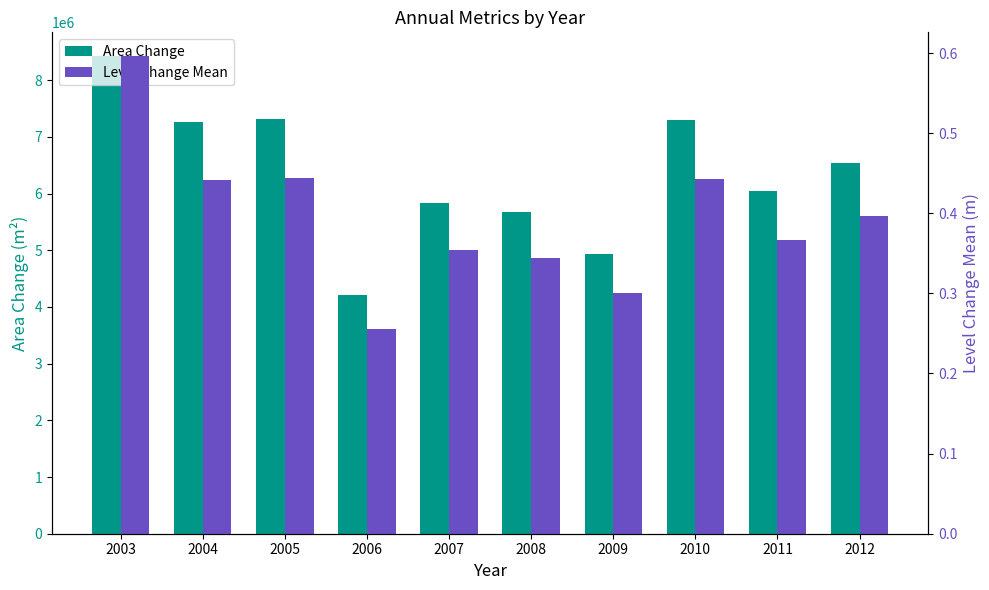

What is the spread (max minus min) of values at 2010?

7290899.6